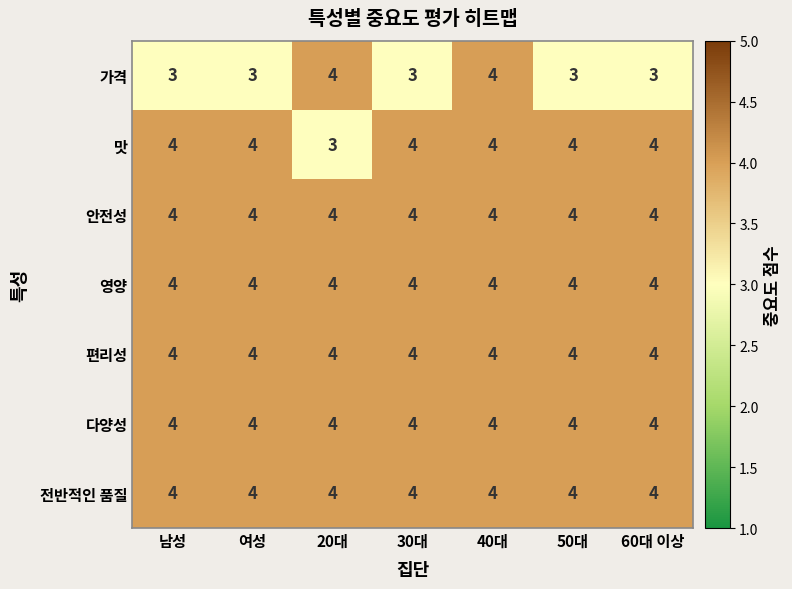

What is the minimum value for 다양성?

4